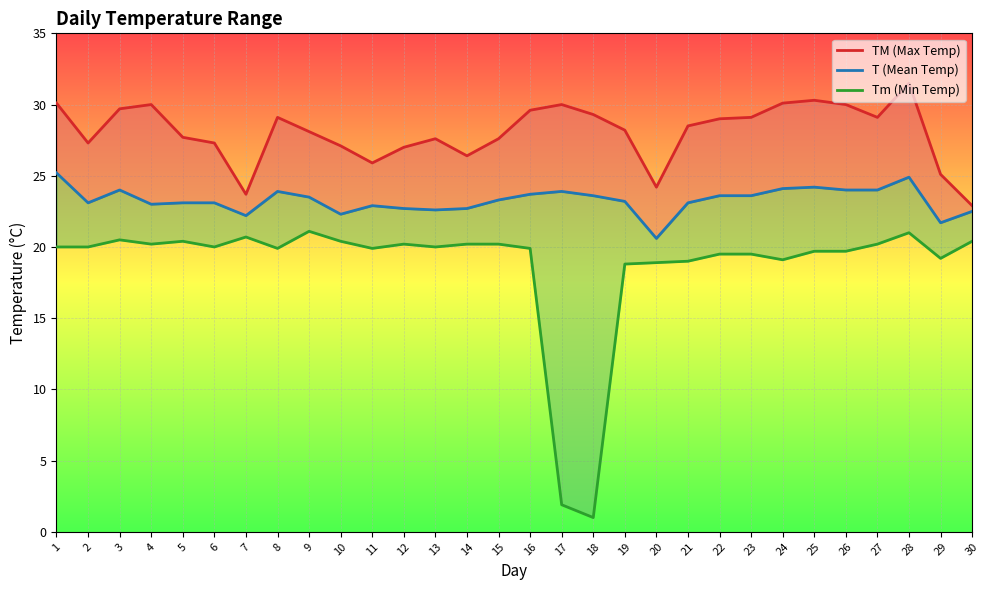

Which series has the largest total across all categories?

TM (Max Temp)